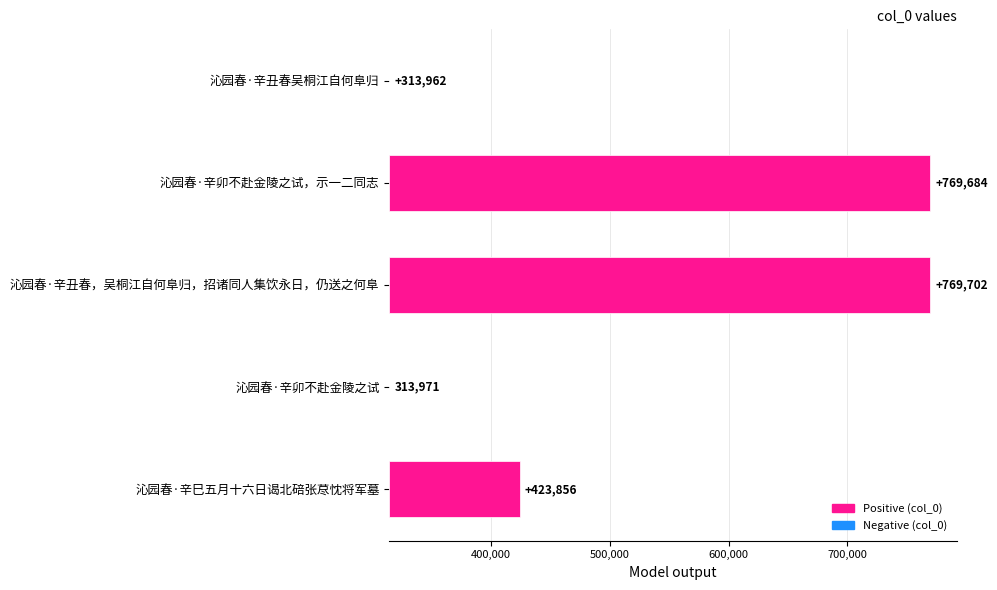

What is the difference between the maximum and minimum values?

455740